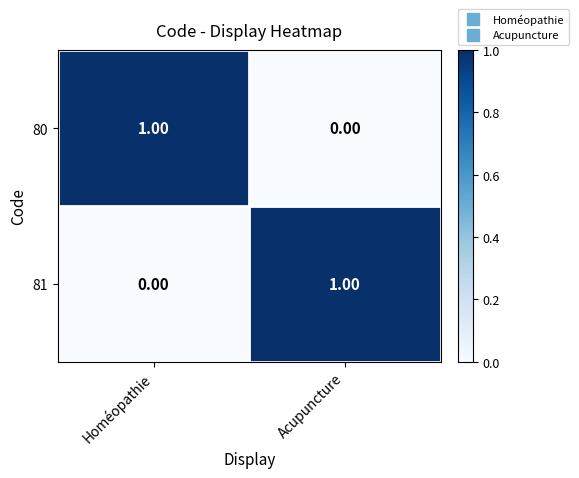

Is the value of 80 at Homéopathie greater than the value of 81 at Homéopathie?

Yes